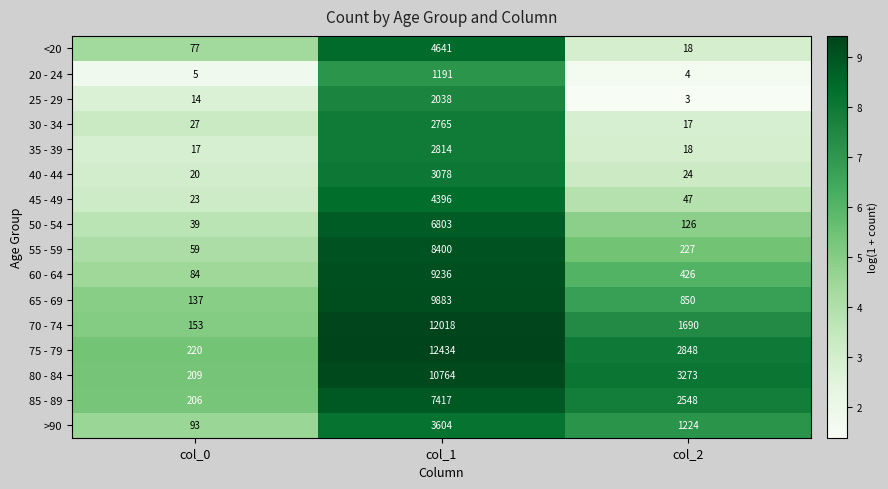

The 80 - 84 series shows 14694 at col_1. True or false?

False